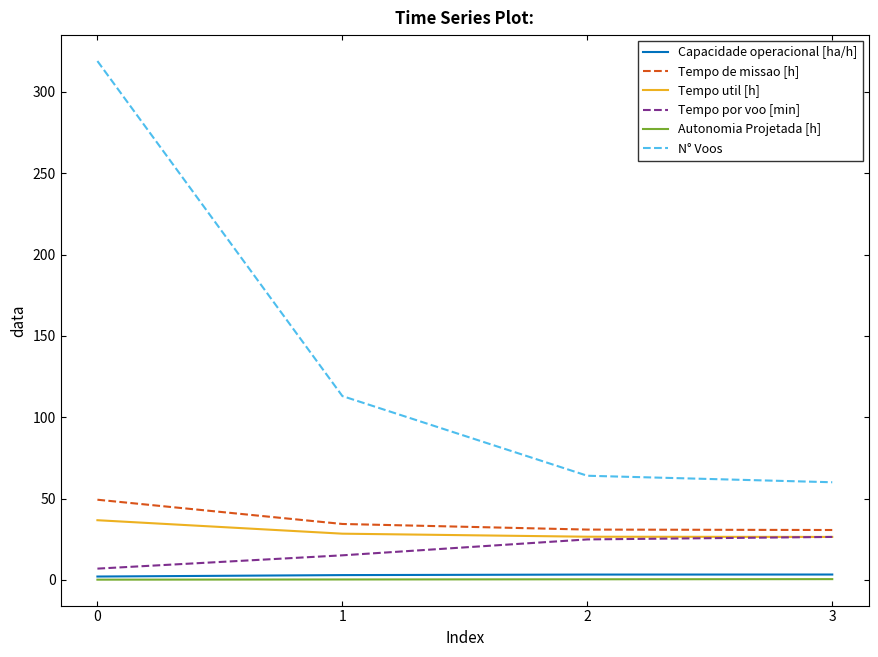

At how many categories does at least one series exceed 298?

1